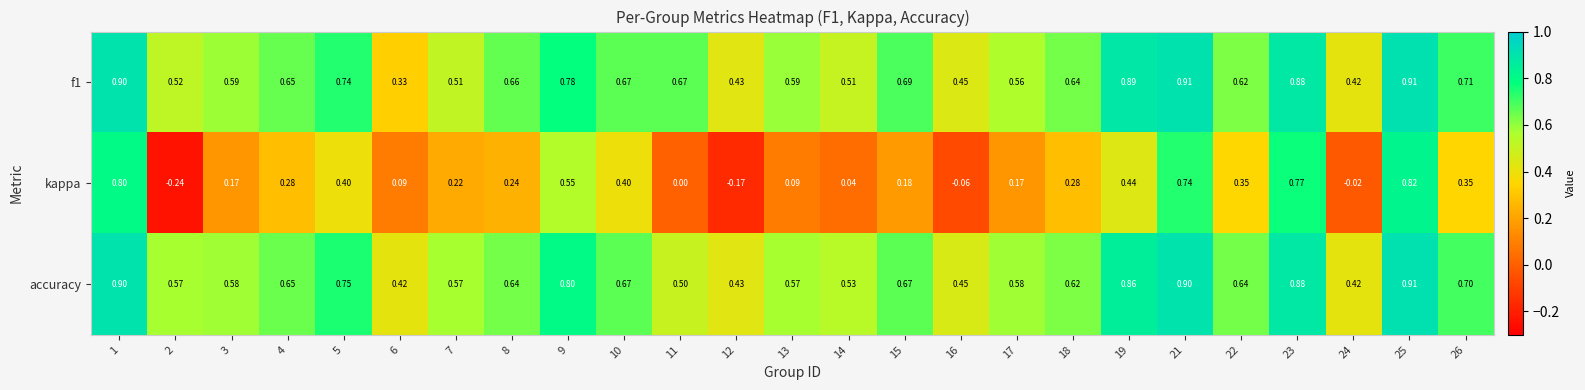

Is the value of accuracy at 6 greater than the value of kappa at 7?

Yes